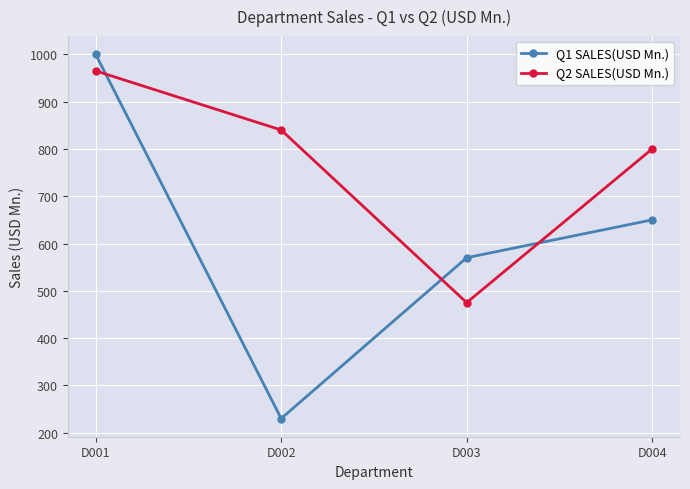

How many series are shown in this chart?

2